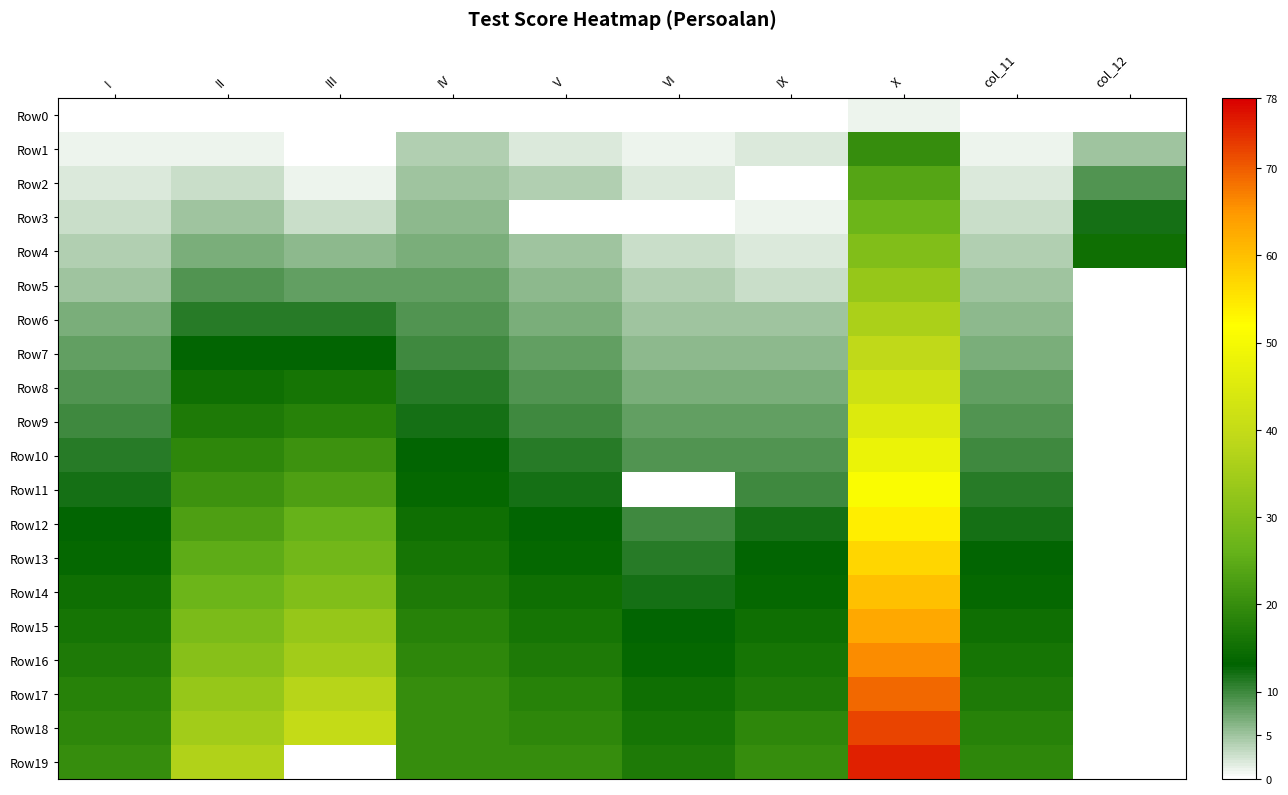

At which category is the sum across all series the highest?

X